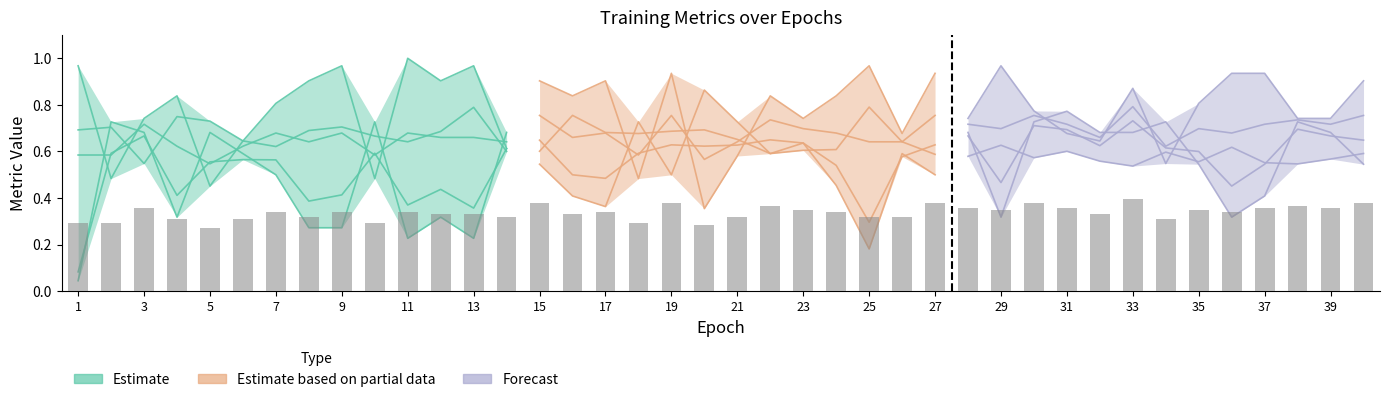

Are the bars horizontal?

No